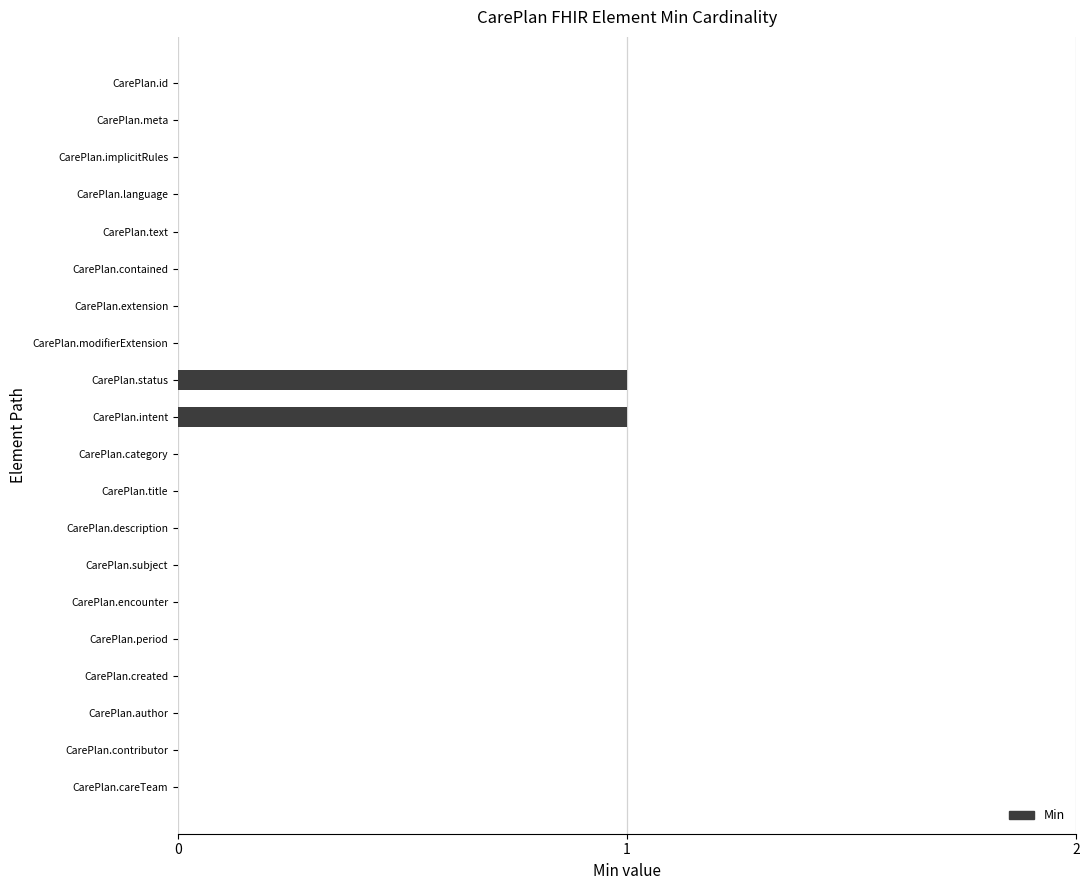

How many data points does each series have?

20